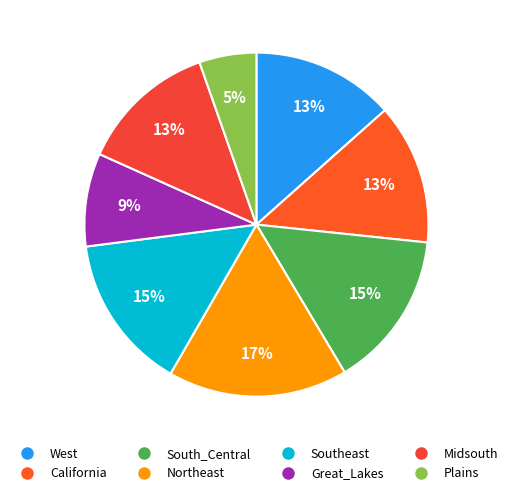

Is the sum of Midsouth and Northeast greater than half?

No